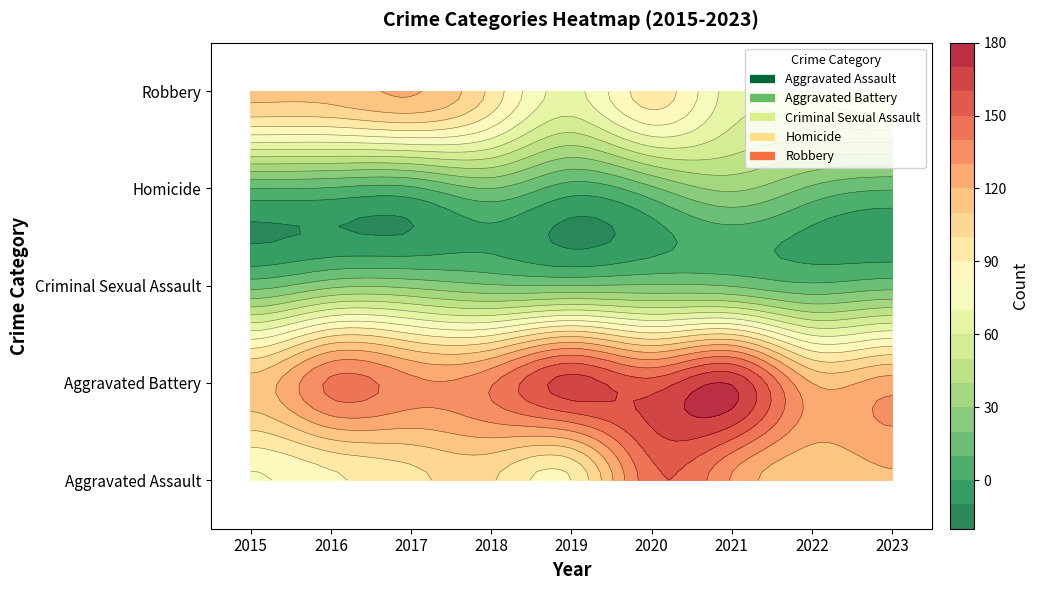

At how many categories does at least one series exceed 21?

9